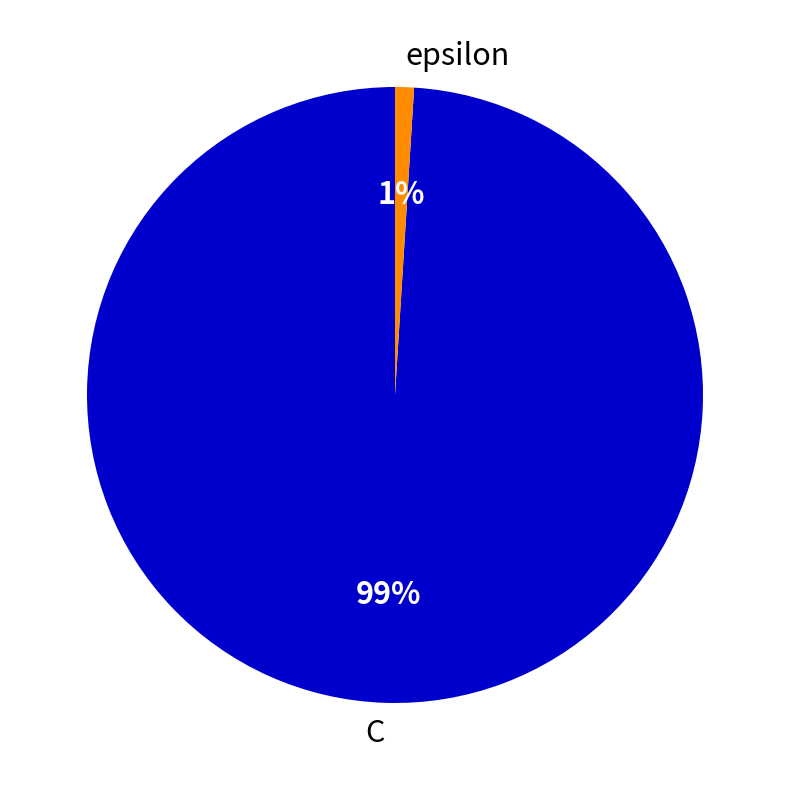

What percentage is the C slice, to the nearest percent?

99%